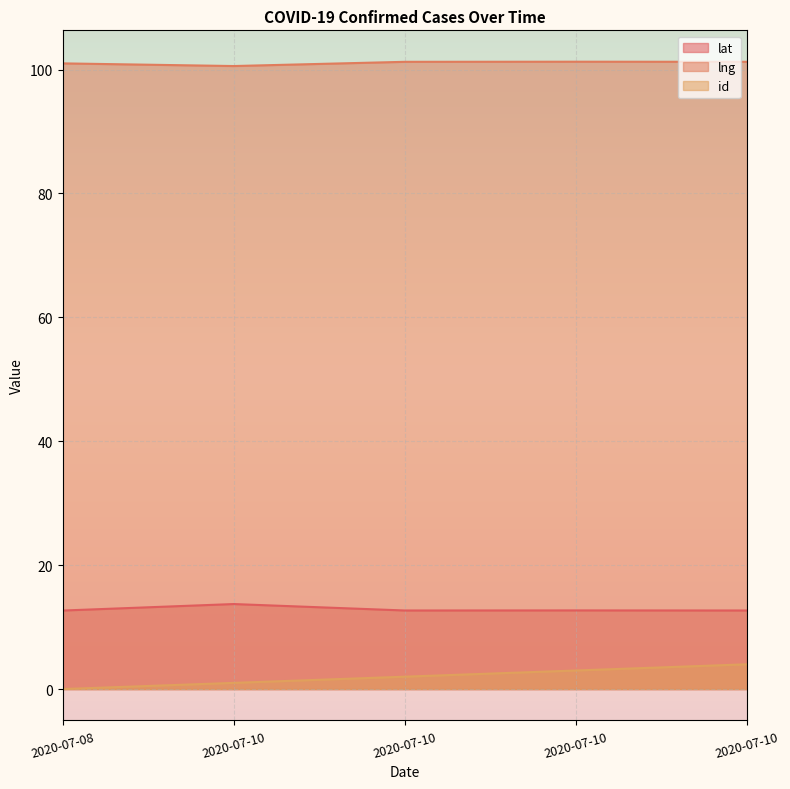

Which has a higher value, 2020-07-10 or 2020-07-08?

2020-07-10